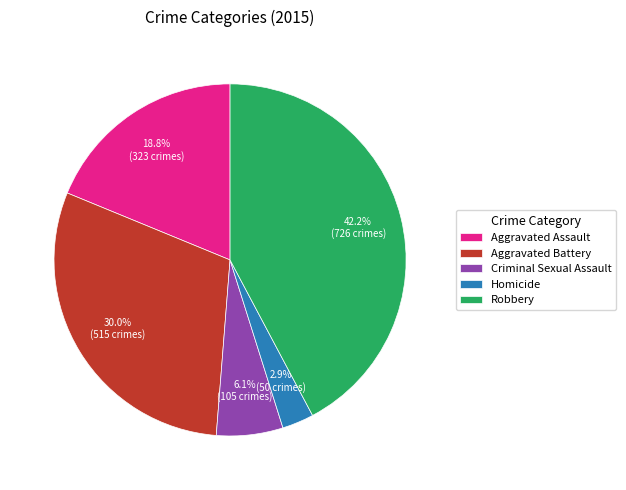

Rank the categories by value from highest to lowest.

Robbery, Aggravated Battery, Aggravated Assault, Criminal Sexual Assault, Homicide